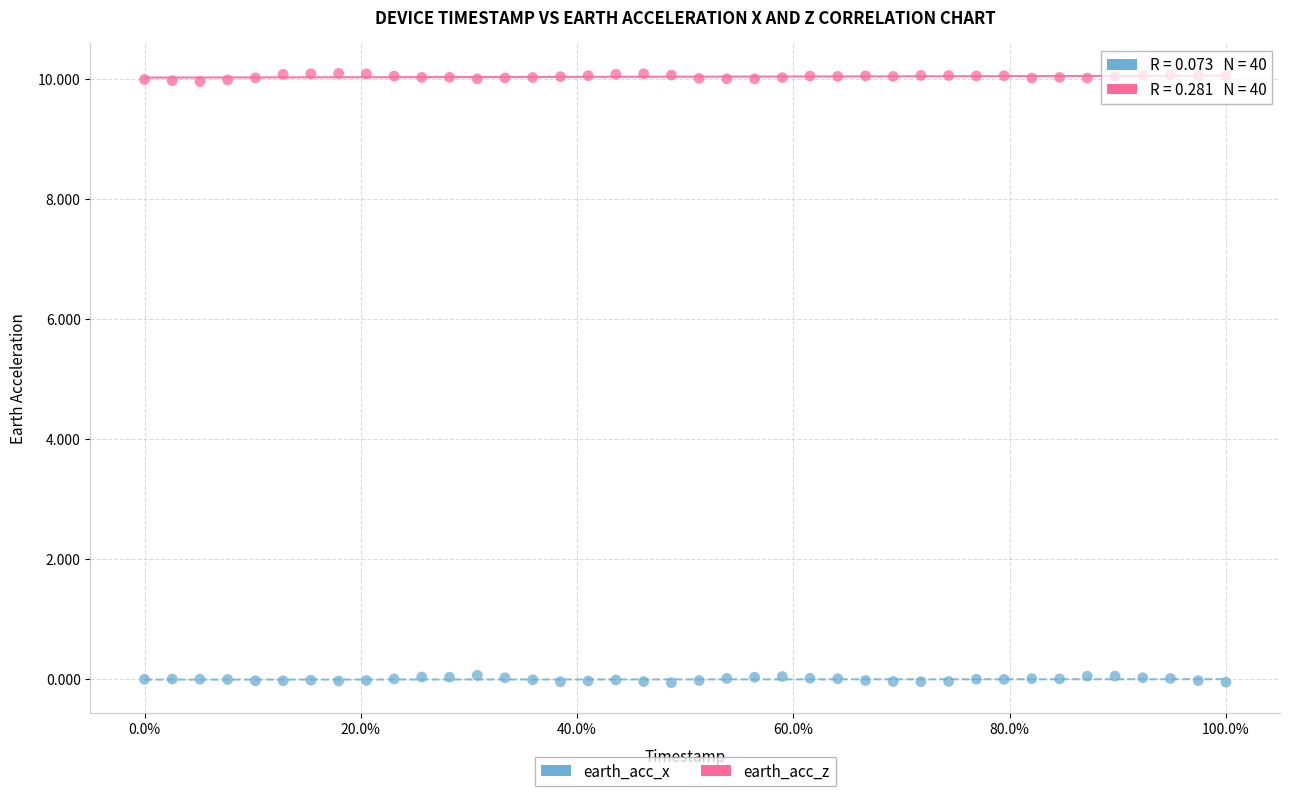

Which series contains the highest Y value?

earth_acc_z